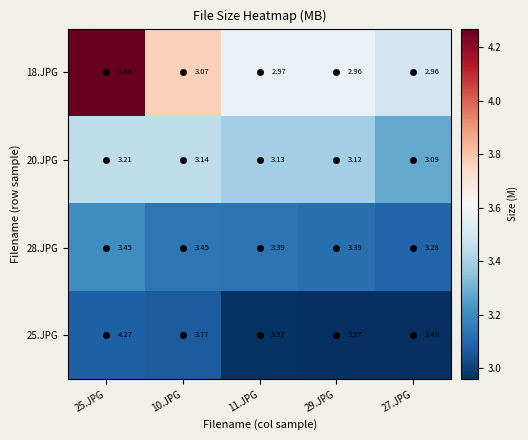

Is the value of 25.JPG at 27.JPG greater than the value of 18.JPG at 25.JPG?

Yes